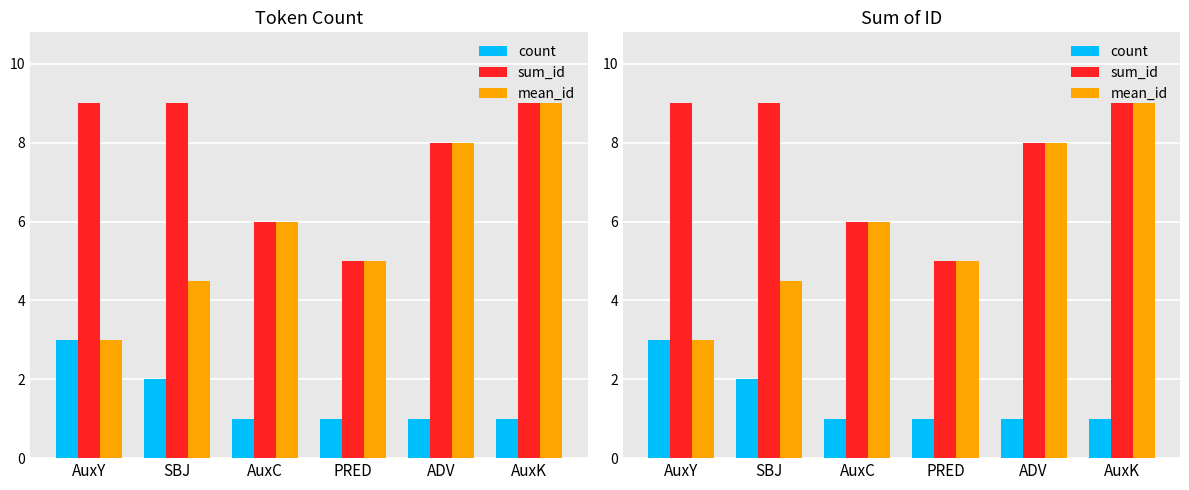

Is it true that count equals 1.0 at AuxK?

True